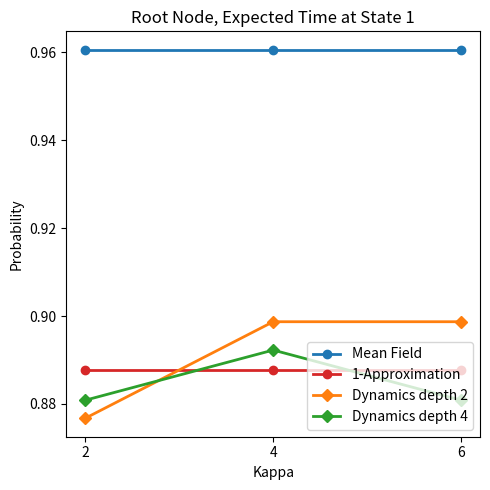

Count the Dynamics depth 2 values in the range 0 to 1.

3